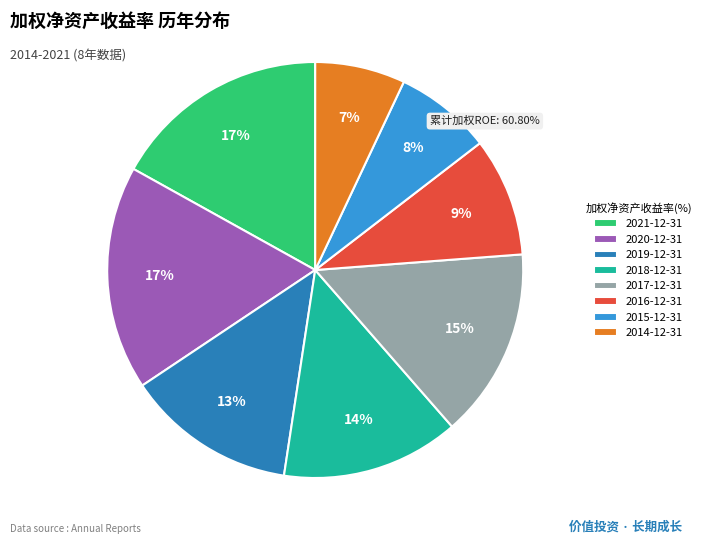

To the nearest percent, what is the difference between the largest and smallest slice percentages?

10%